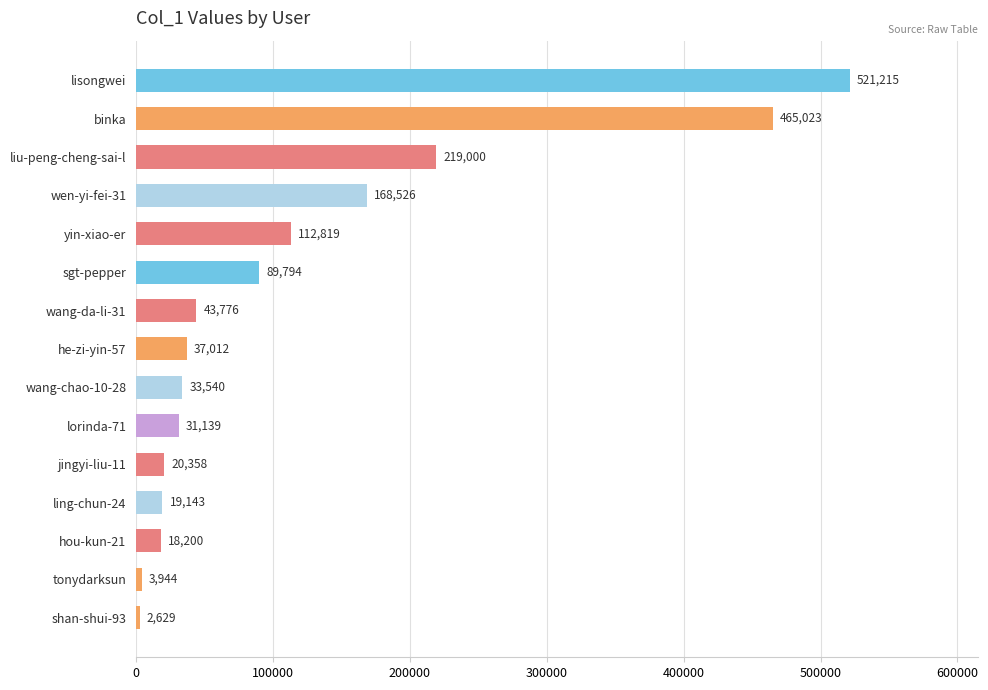

True or false: the data shows 43776 at wang-da-li-31.

True